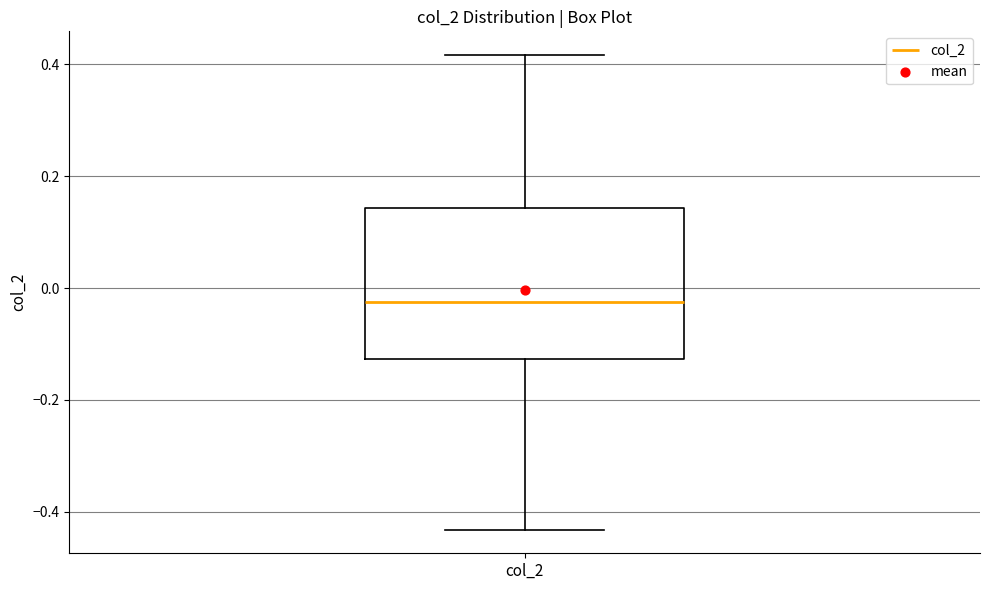

Where is the upper edge of the box for col_2 on the y-axis? The values are not printed on the chart, so give them approximately, as read against the axis.

0.14